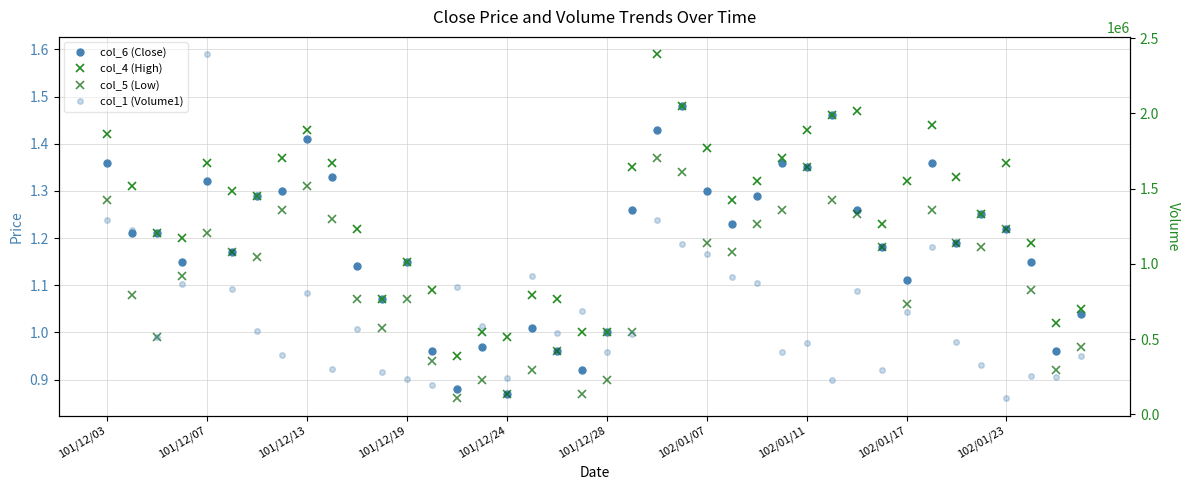

Reading left to right, transcribe all the data shown in this chart.

col_6 (Close): 1.4	1.2	1.2	1.1	1.3	1.2	1.3	1.3	1.4	1.3	1.1	1.1	1.1	1.0	0.9	1.0	0.9	1.0	1.0	0.9	1.0	1.3	1.4	1.5	1.3	1.2	1.3	1.4	1.4	1.5	1.3	1.2	1.1	1.4	1.2	1.2	1.2	1.1	1.0	1.0
col_4 (High): 1.4	1.3	1.2	1.2	1.4	1.3	1.3	1.4	1.4	1.4	1.2	1.1	1.1	1.1	0.9	1.0	1.0	1.1	1.1	1.0	1.0	1.4	1.6	1.5	1.4	1.3	1.3	1.4	1.4	1.5	1.5	1.2	1.3	1.4	1.3	1.2	1.4	1.2	1.0	1.1
col_5 (Low): 1.3	1.1	1.0	1.1	1.2	1.2	1.2	1.3	1.3	1.2	1.1	1.0	1.1	0.9	0.9	0.9	0.9	0.9	1.0	0.9	0.9	1.0	1.4	1.3	1.2	1.2	1.2	1.3	1.4	1.3	1.2	1.2	1.1	1.3	1.2	1.2	1.2	1.1	0.9	1.0
col_1 (Volume1): 1289000.0	1222000.0	511000.0	865000.0	2395000.0	831000.0	551000.0	394000.0	806000.0	298000.0	569000.0	283000.0	232000.0	195000.0	843000.0	585000.0	244000.0	921000.0	541000.0	689000.0	416000.0	532000.0	1292000.0	1135000.0	1063000.0	911000.0	870000.0	414000.0	473000.0	227000.0	822000.0	291000.0	681000.0	1112000.0	482000.0	328000.0	105000.0	253000.0	249000.0	388000.0